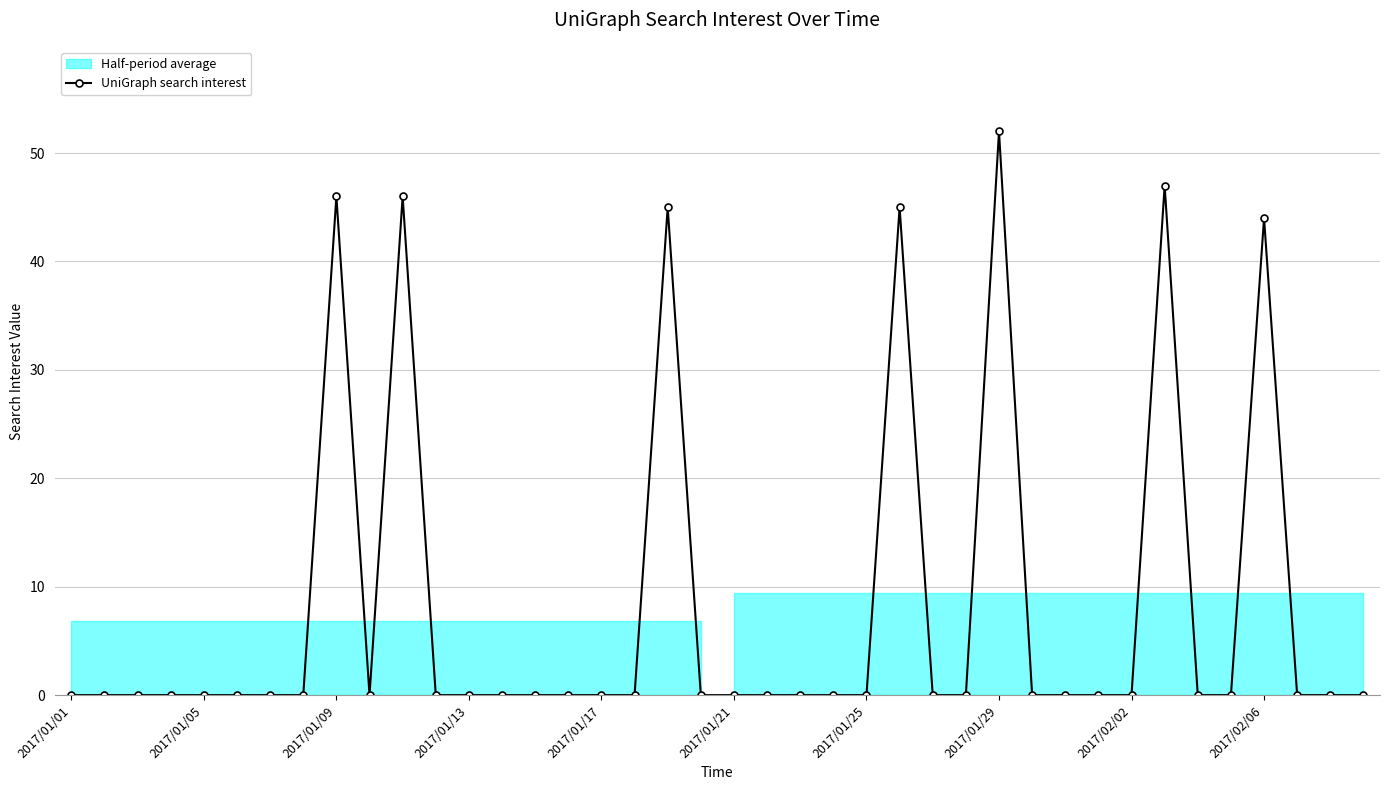

Reading left to right, what are all the values shown in this chart?

0	0	0	0	0	0	0	0	46	0	46	0	0	0	0	0	0	0	45	0	0	0	0	0	0	45	0	0	52	0	0	0	0	47	0	0	44	0	0	0